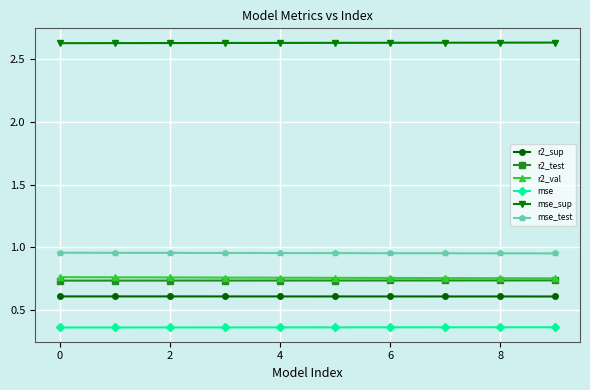

True or false: r2_test and mse_sup cross at least once.

False